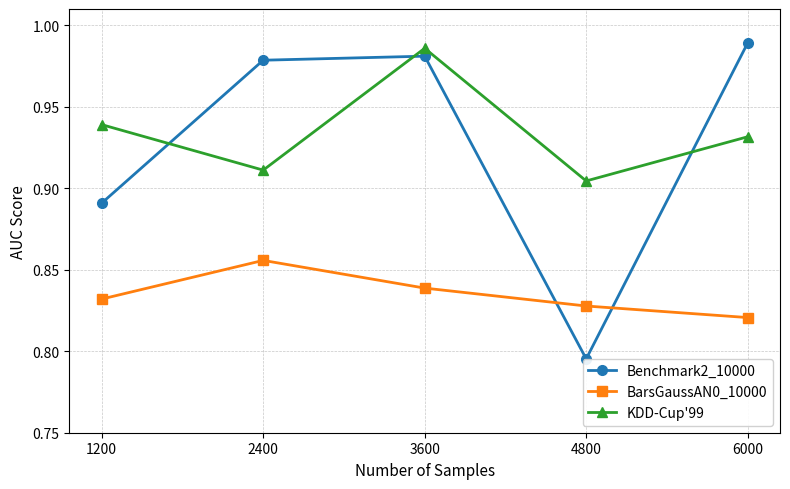

True or false: KDD-Cup'99 and BarsGaussAN0_10000 intersect in this chart.

False